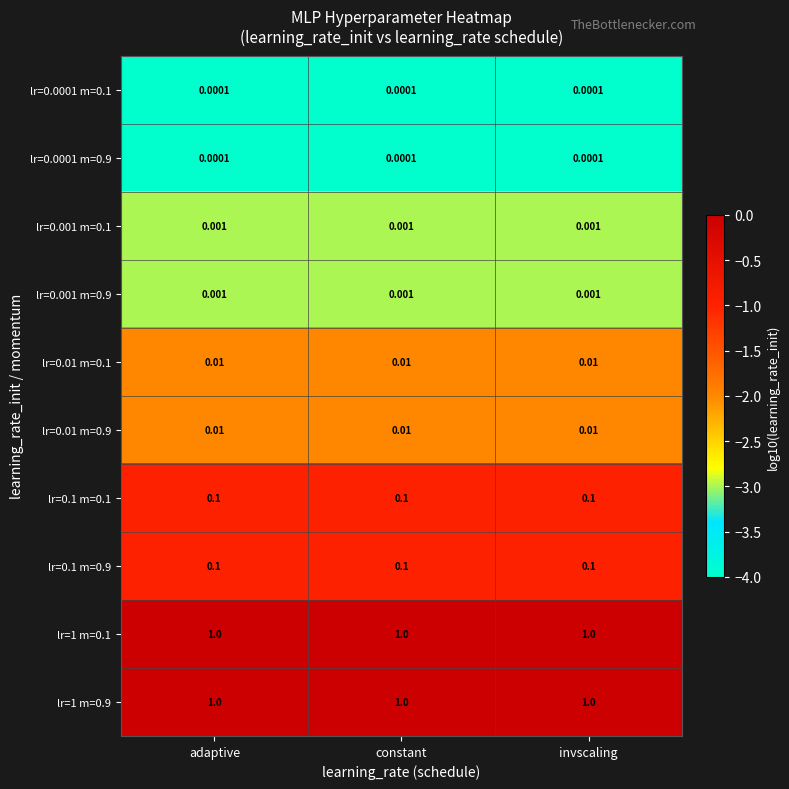

Is the value of lr=0.0001 m=0.9 at adaptive greater than the value of lr=0.01 m=0.9 at constant?

No